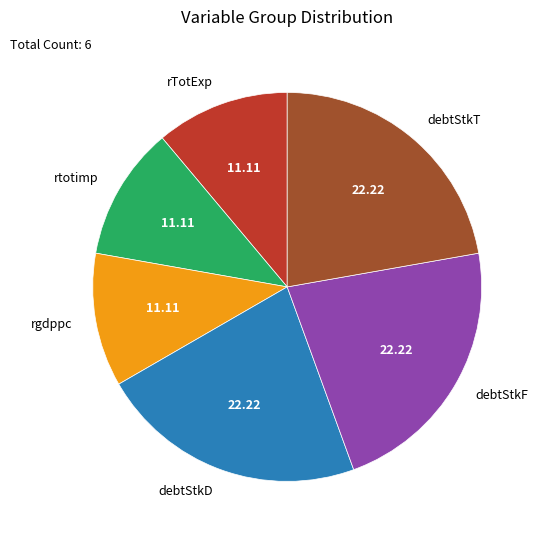

Combined, do debtStkF and rTotExp account for over 50%?

No